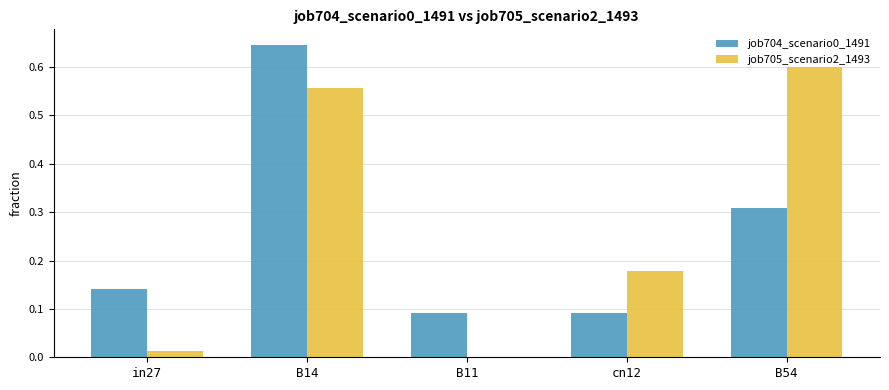

At which category does the chart reach its peak across all series?

B14